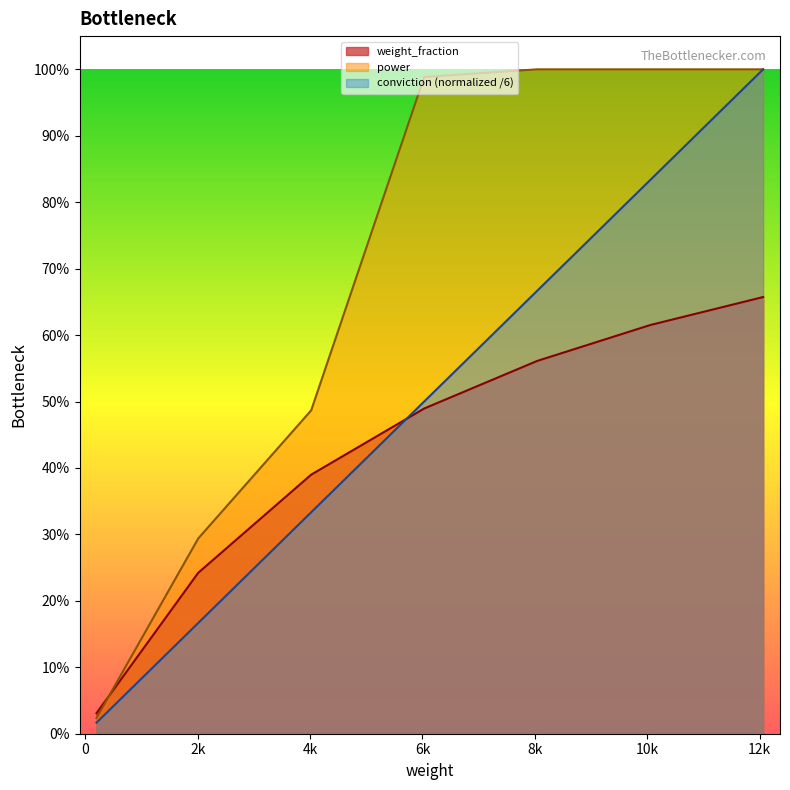

Rank the series by their maximum value, from highest to lowest.

power, conviction, weight_fraction